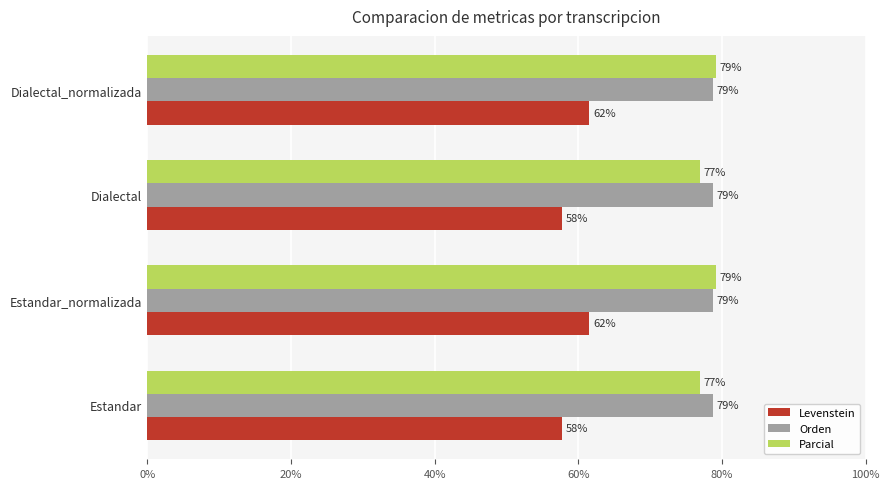

What is the minimum value shown in the chart?

57.8